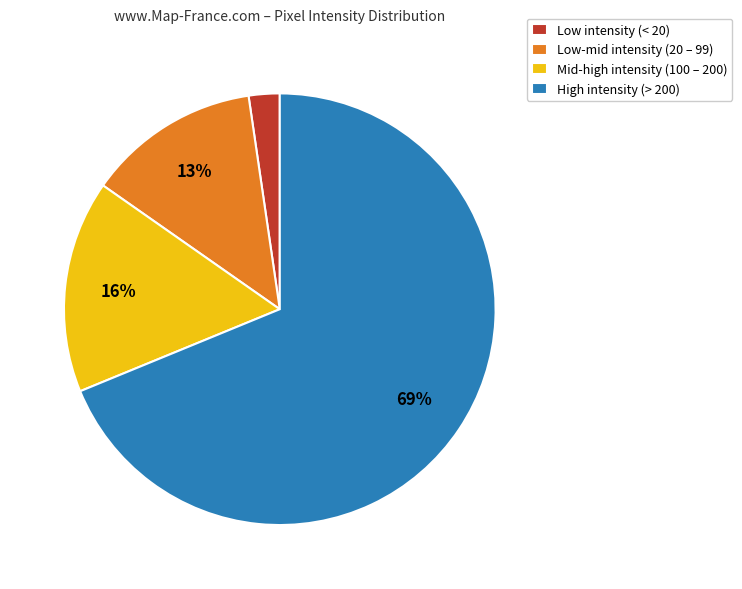

To the nearest percent, what is the average slice percentage?

25%